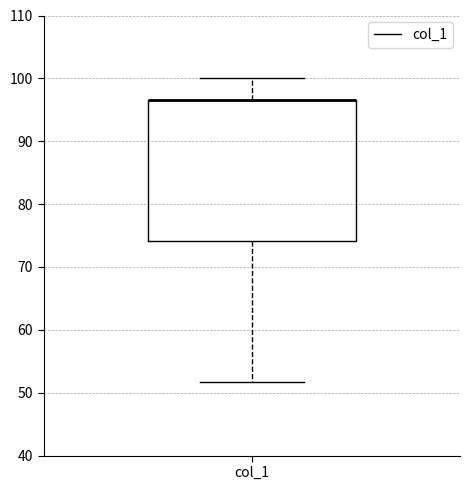

Where is the lower edge of the box for col_1 on the y-axis? The values are not printed on the chart, so give them approximately, as read against the axis.

74